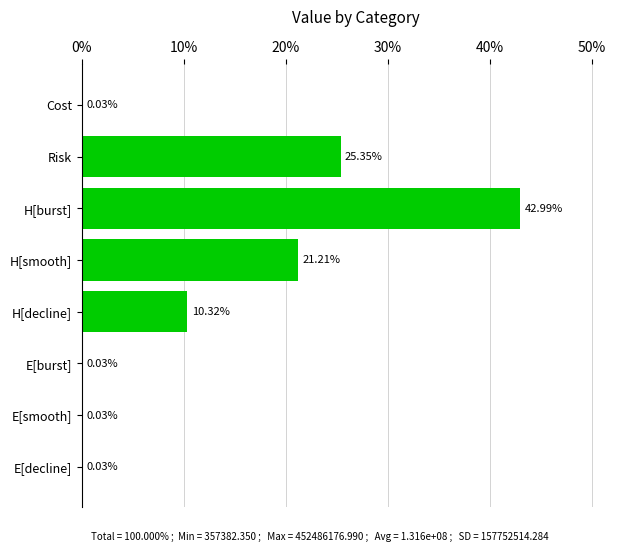

What is the sum of all values?

100.0